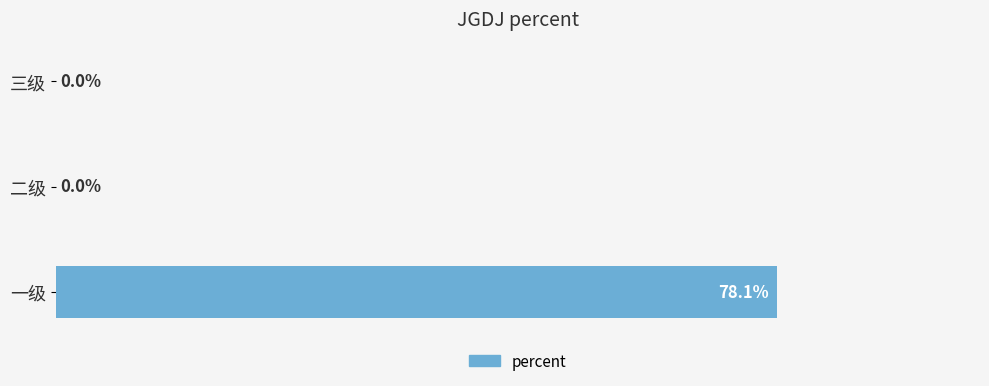

Which label corresponds to the largest value in the chart?

一级